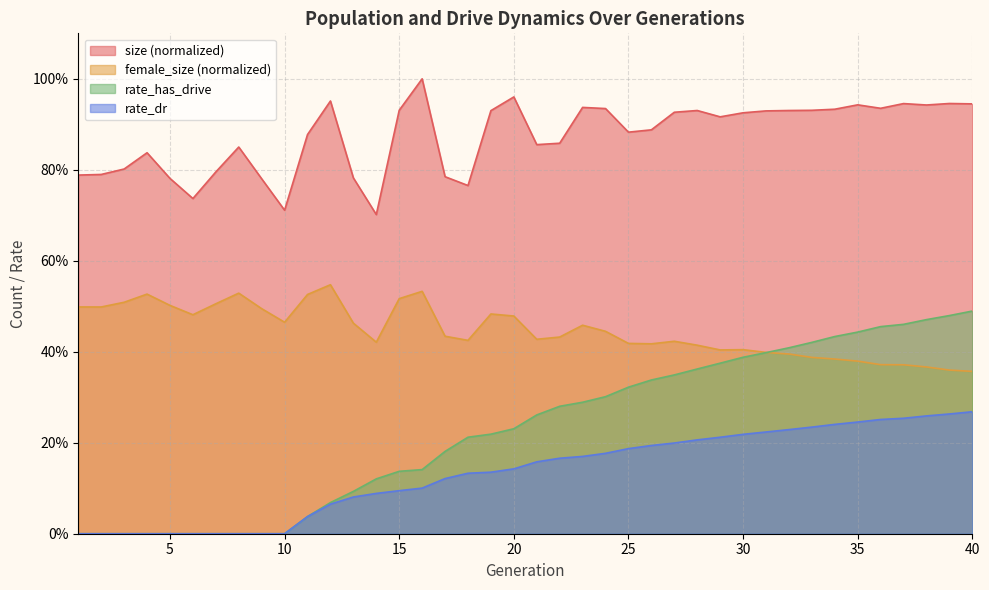

True or false: rate_dr and size cross at least once.

False